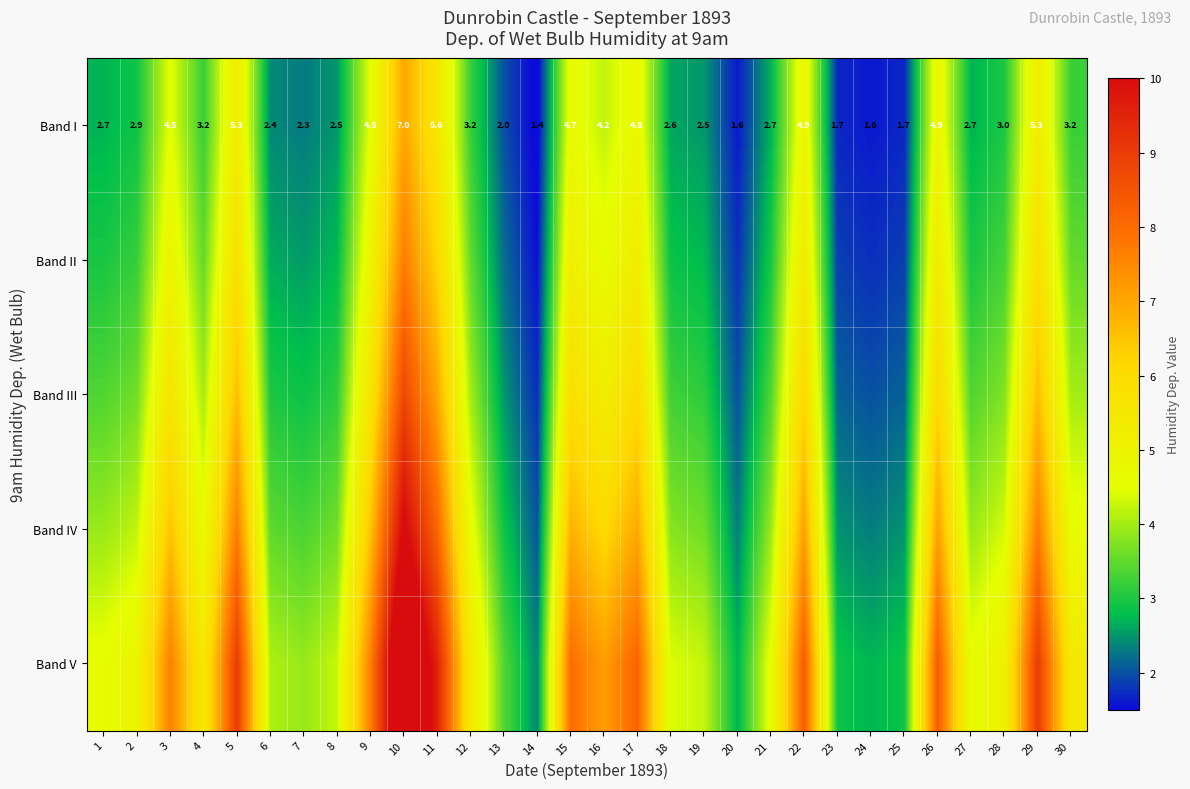

Between 9 and 13, which is larger?

9